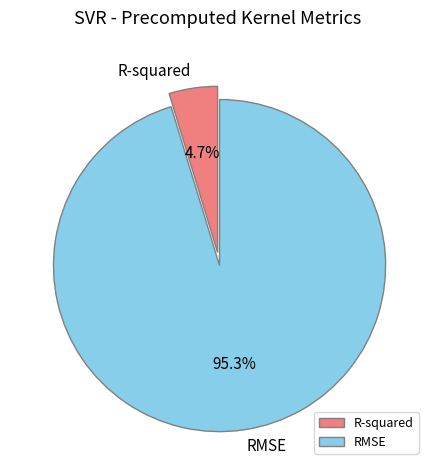

Is there a majority slice in this chart?

Yes